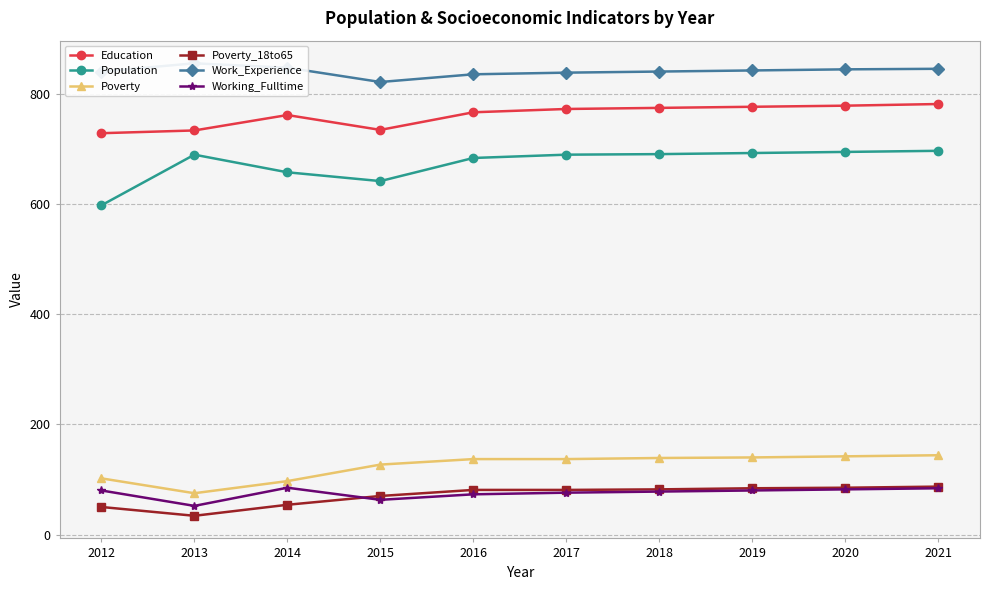

Where is Poverty_18to65 nearest to the value 60?

2014